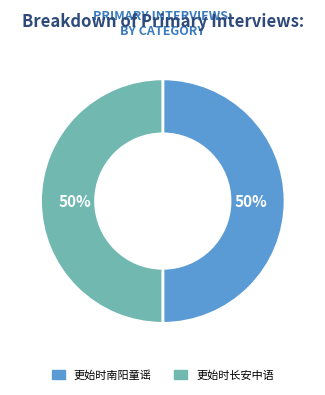

What percentage is the 更始时南阳童谣 slice, to the nearest percent?

50%